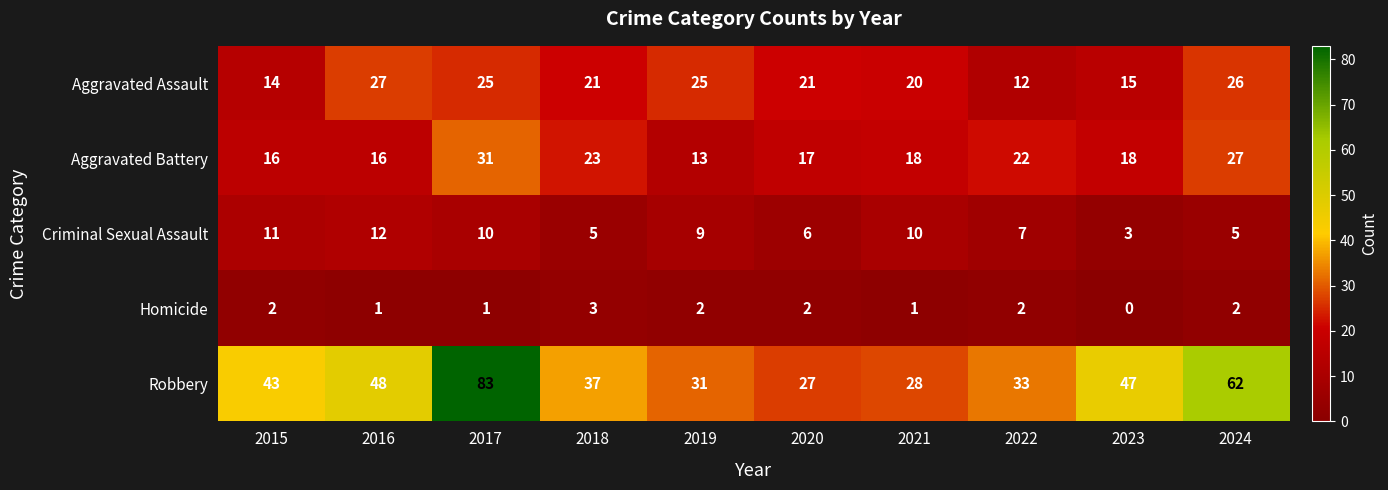

How many categories are shown in the chart?

10